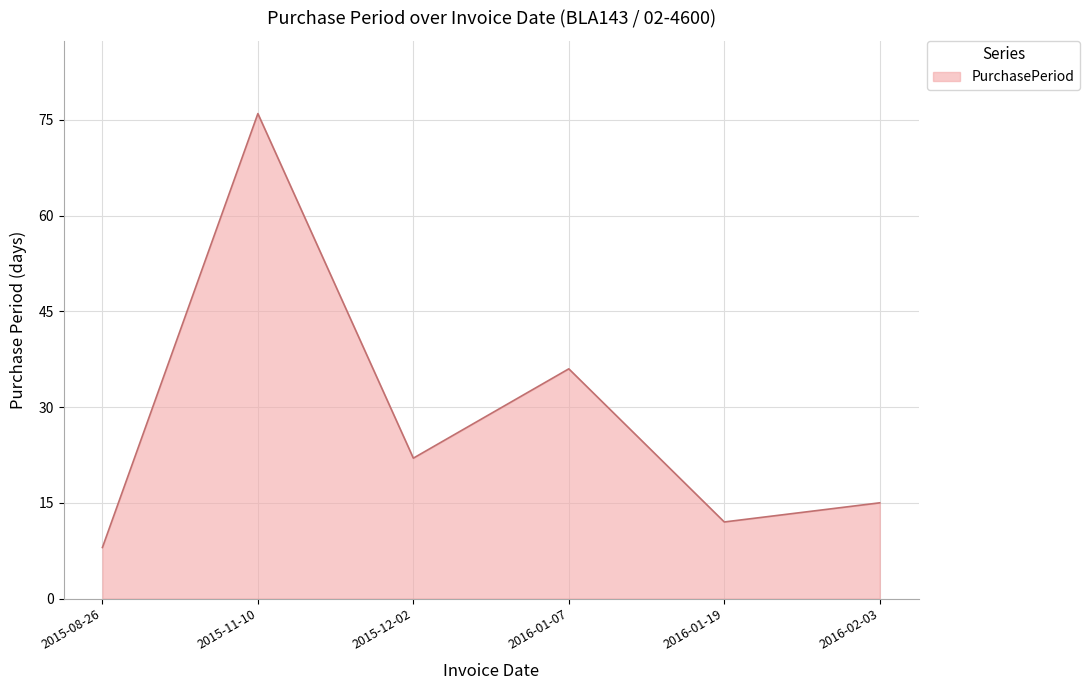

What is the minimum value shown in the chart?

8